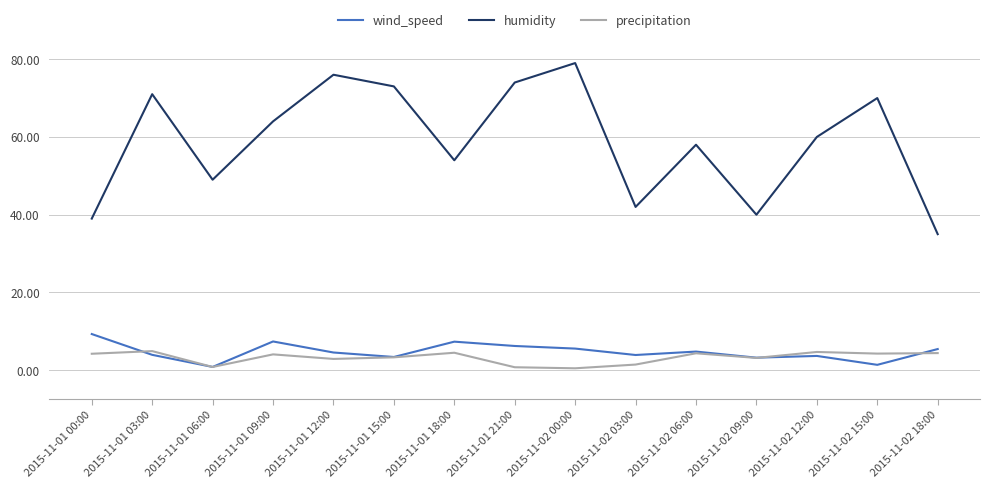

True or false: wind_speed has more than 2 points higher than both neighbors.

True